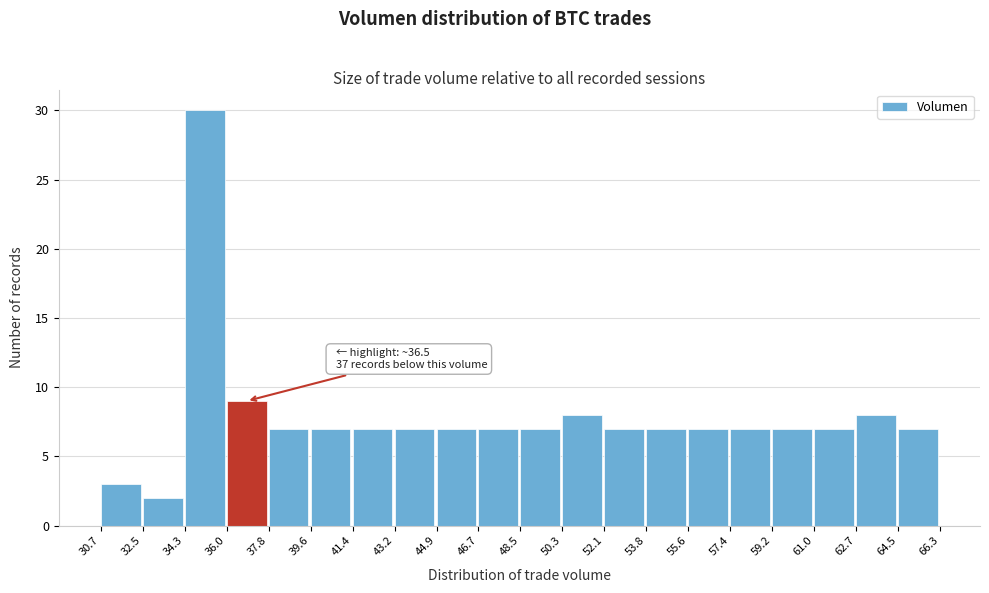

Over which range of the x-axis is the bar tallest?

34.3 to 36.0